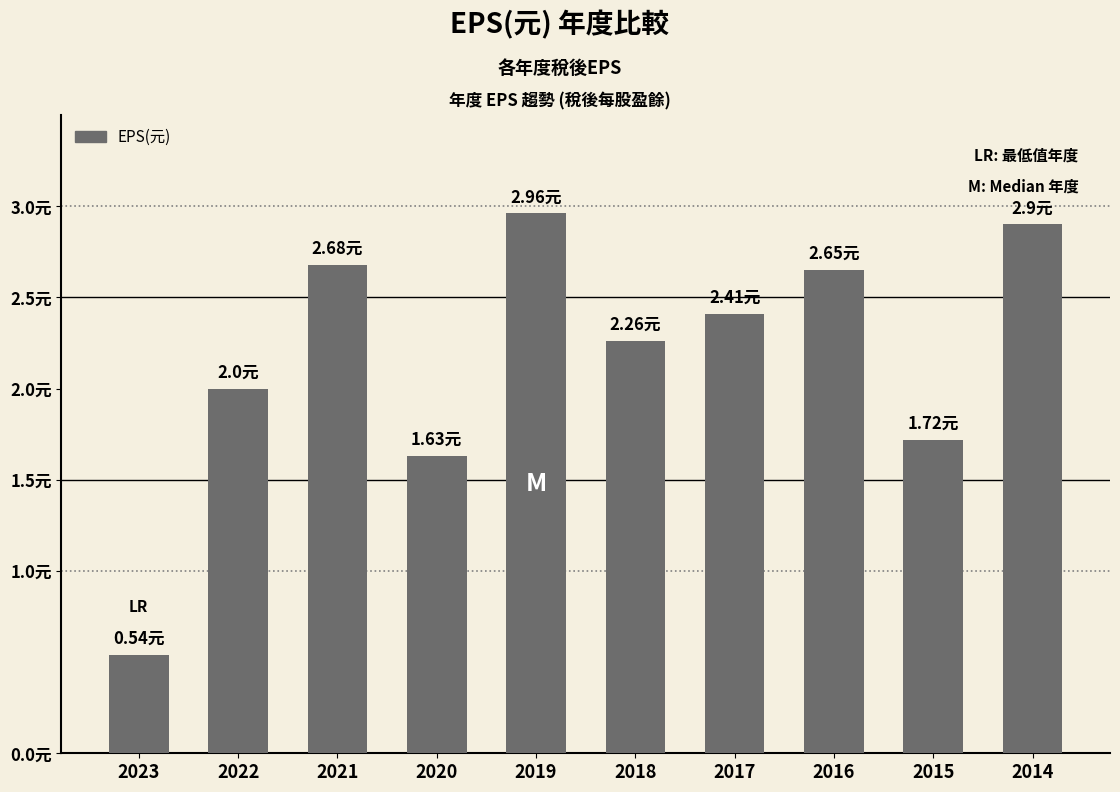

Is it true that the value at 2022 is 3.3?

False